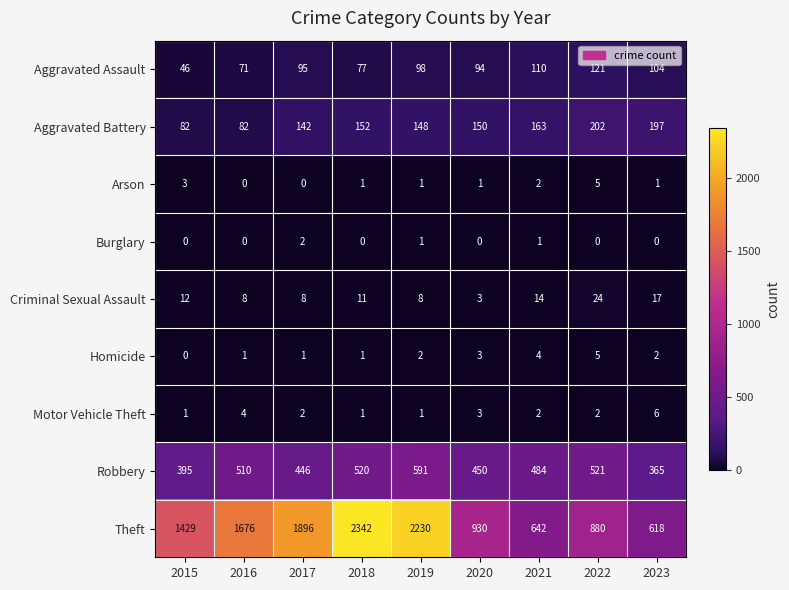

List the labels in order of Aggravated Assault value, smallest first.

2015, 2016, 2018, 2020, 2017, 2019, 2023, 2021, 2022